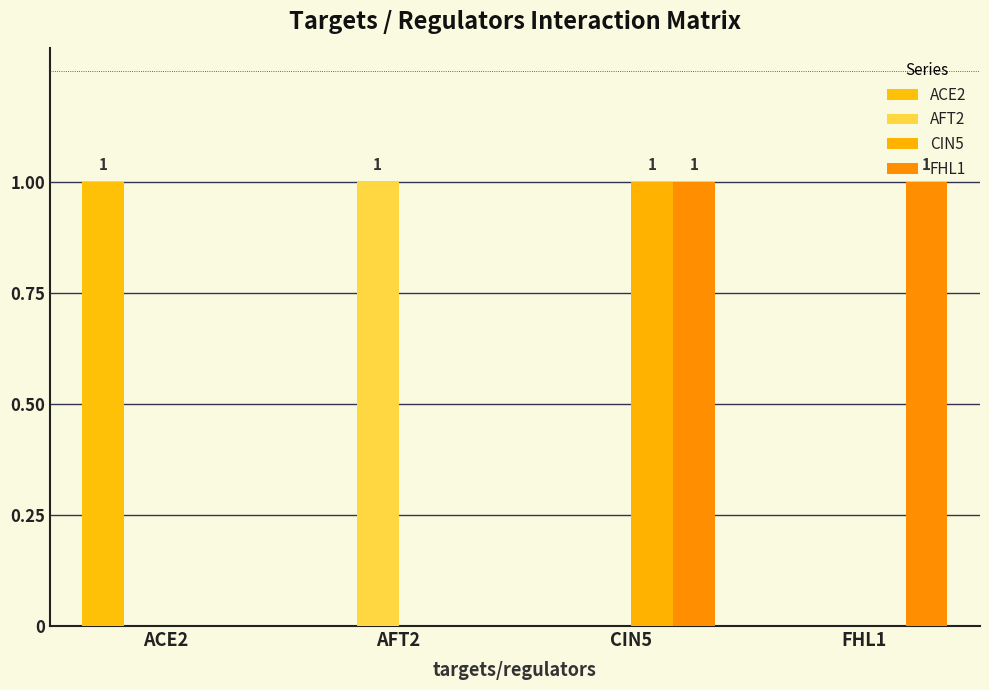

What is the difference between the FHL1 values at FHL1 and AFT2?

1